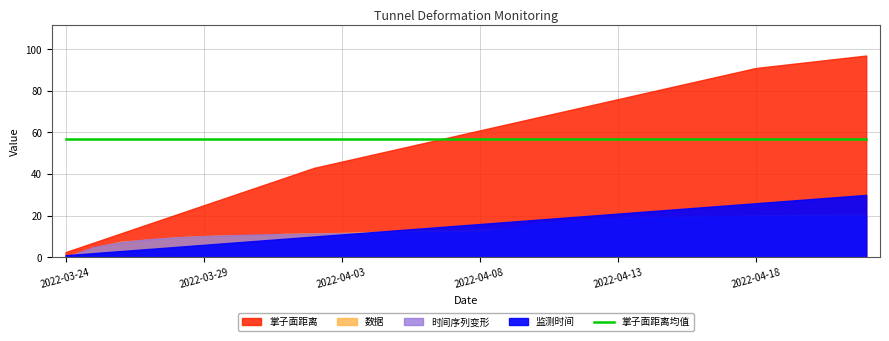

True or false: 监测时间 and 掌子面距离 intersect in this chart.

False